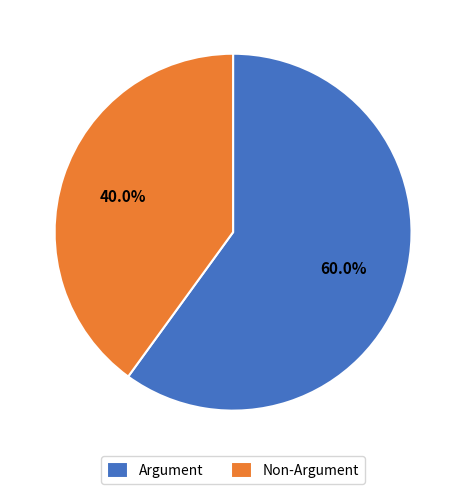

Rank the categories by value from lowest to highest.

Non-Argument, Argument